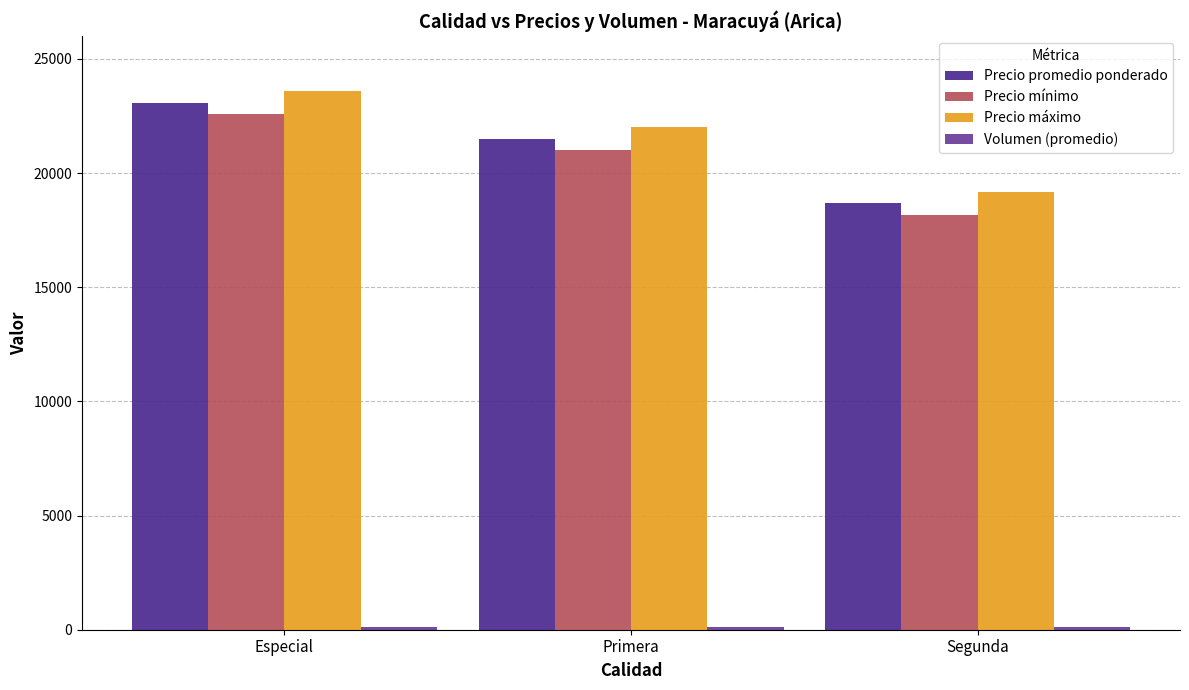

Between Especial and Primera, which series saw the biggest shift?

Precio promedio ponderado